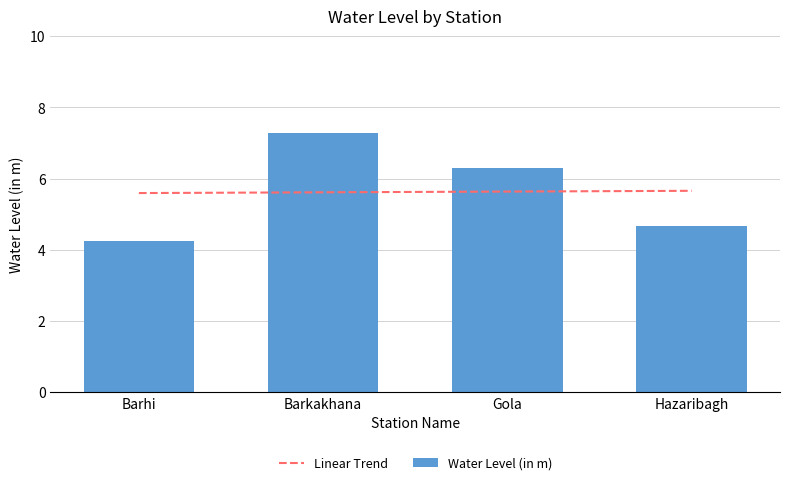

How many bars are there in total?

4